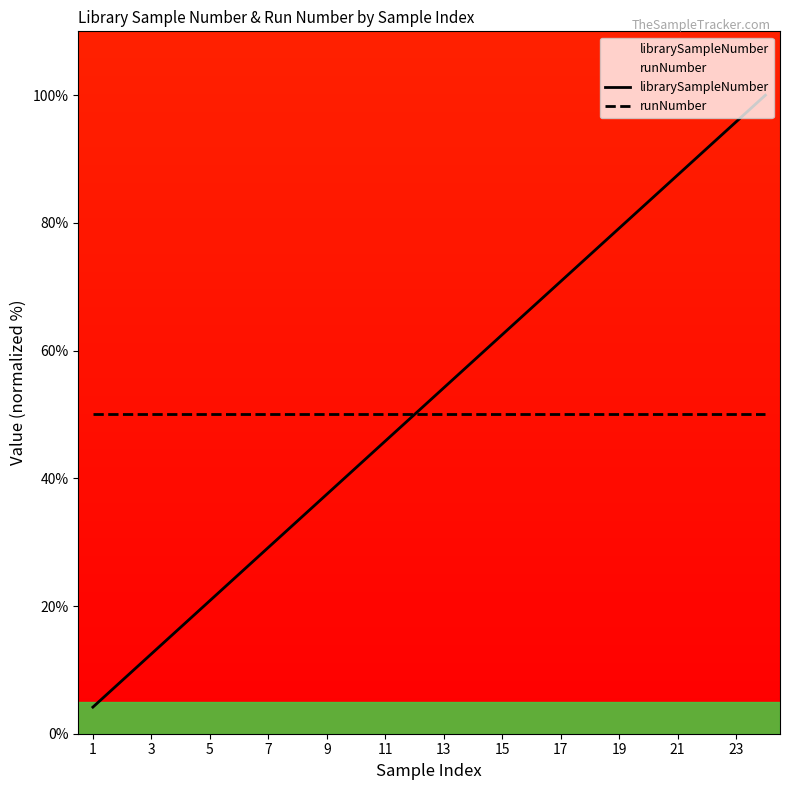

The librarySampleNumber series shows 87.5 at 21. True or false?

True